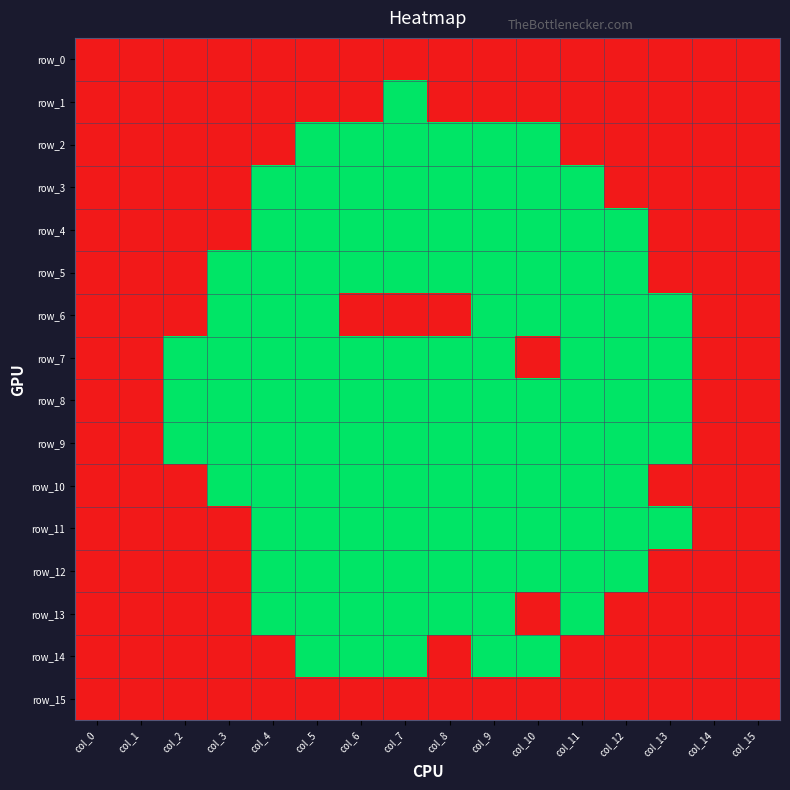

List the series in order of their peak value, highest first.

row_1, row_2, row_3, row_4, row_5, row_6, row_7, row_8, row_9, row_10, row_11, row_12, row_13, row_14, row_0, row_15